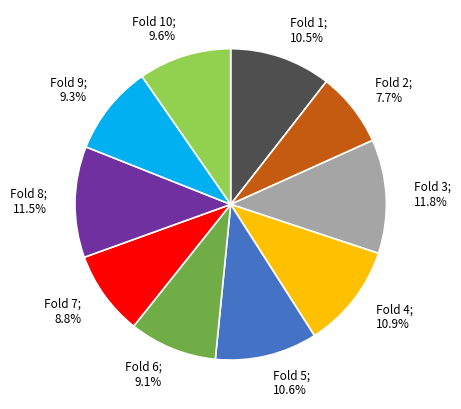

Which has a higher value, Fold 5; 10.6% or Fold 9; 9.3%?

Fold 5; 10.6%